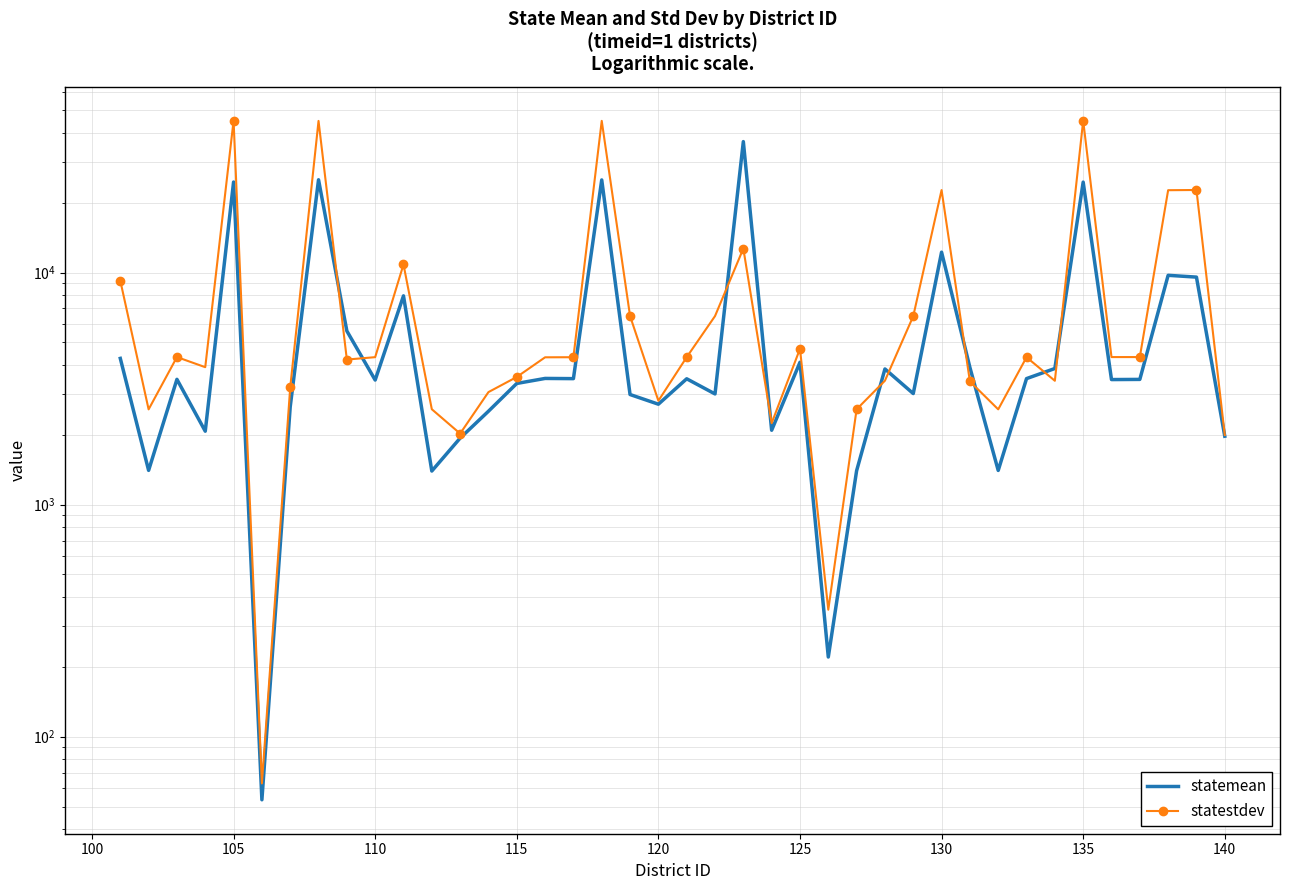

Which series has the largest total across all categories?

statestdev